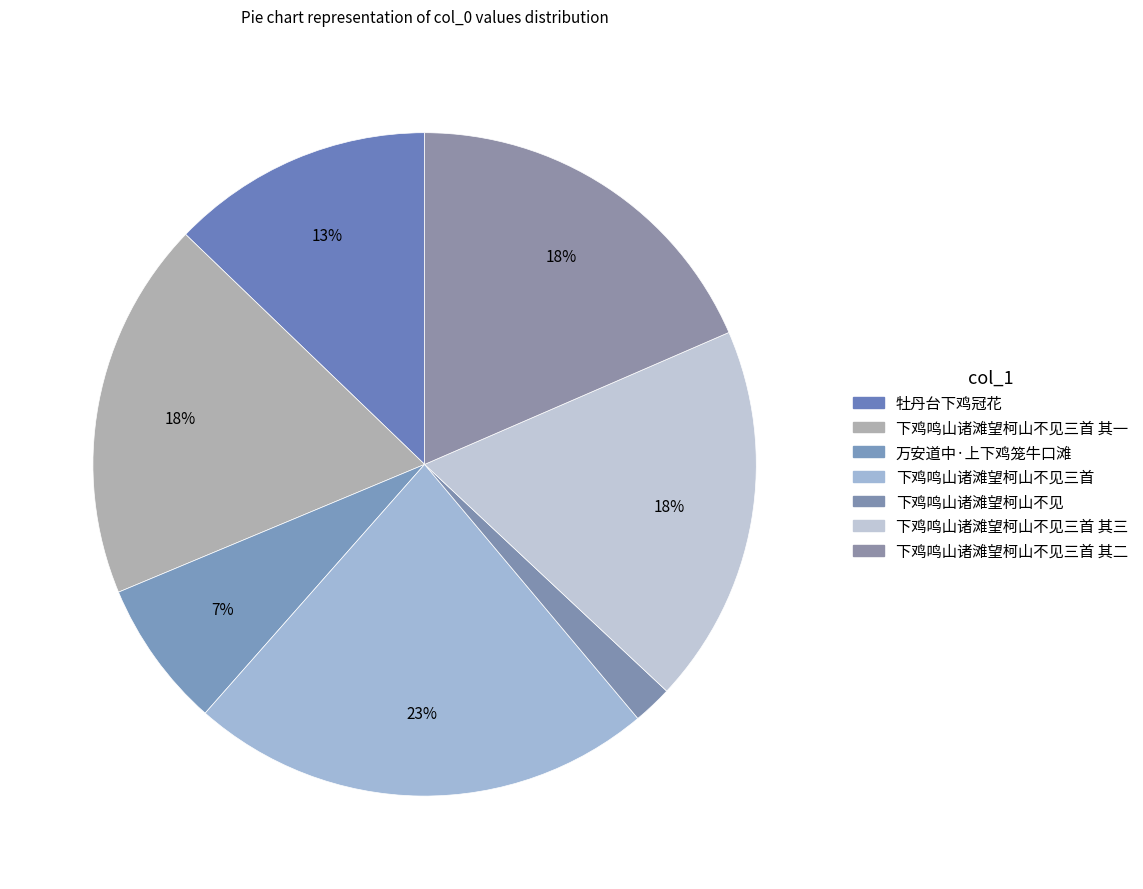

Count the number of slices in the pie.

7